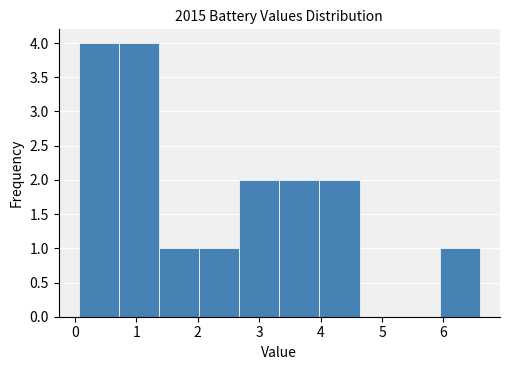

What is the height of the bar covering 2.7 to 3.3 on the x-axis? Neither the bar edges nor the heights are printed on the chart, so give them approximately, as read against the axes.

2